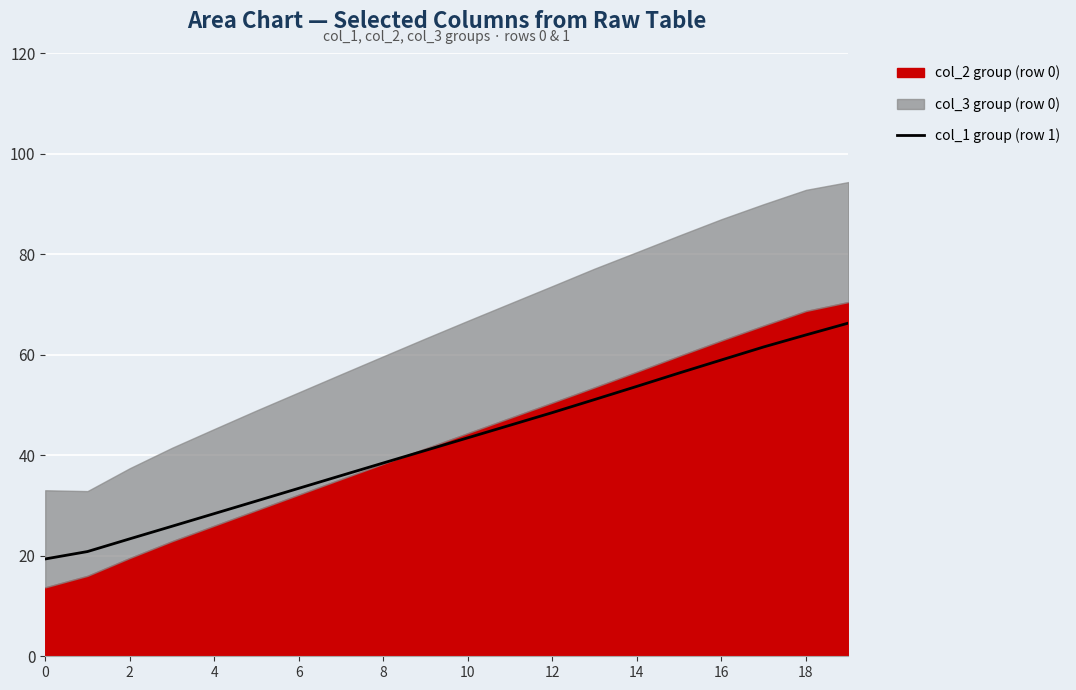

Is it true that col_1 group (row 1) equals 27.4 at 16?

False